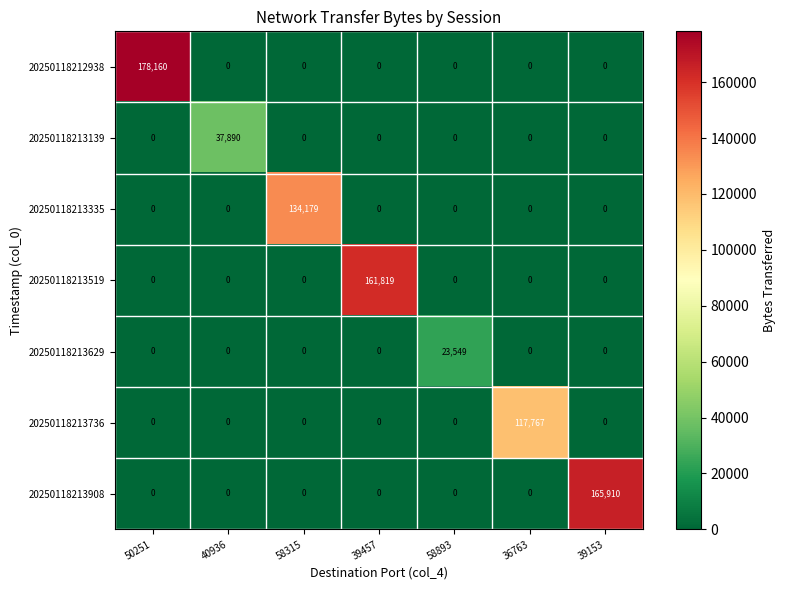

What is the difference between the maximum and minimum values in the 20250118212938 series?

178160